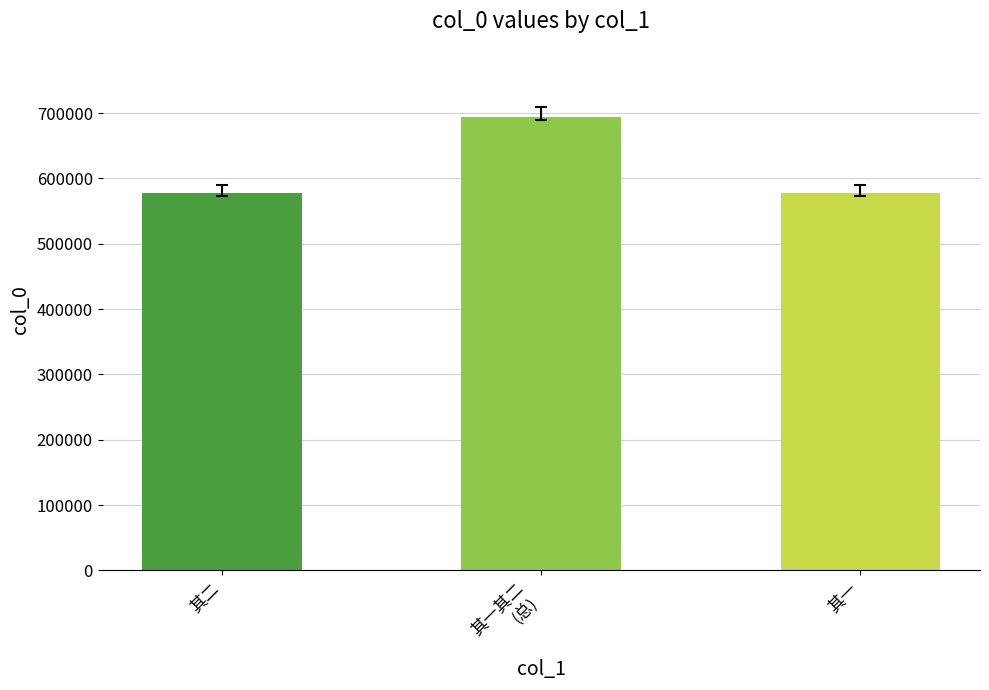

What is the sum of all values?

1849090